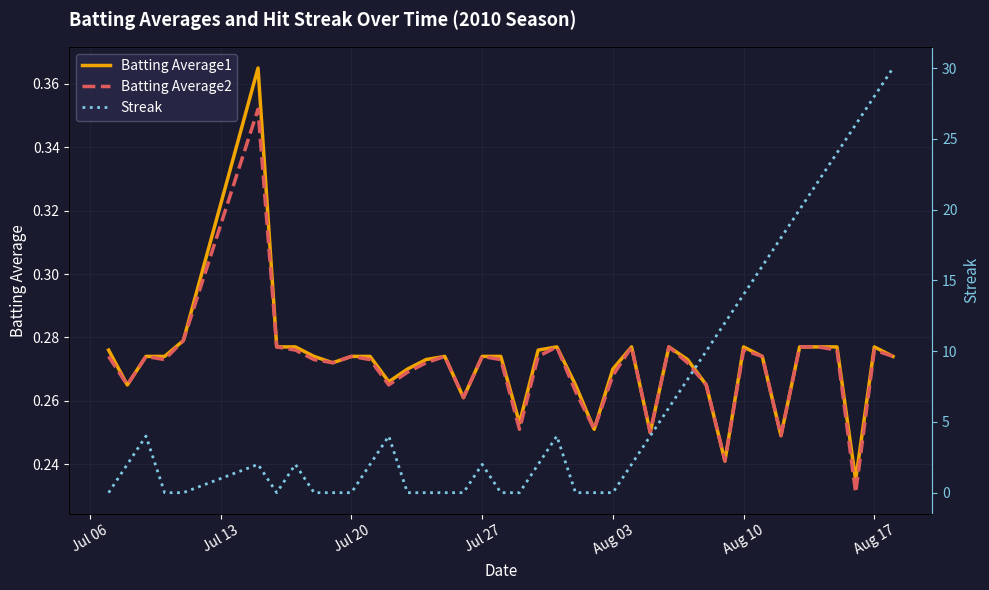

The value of Batting Average2 at Aug 03 is 0.5. True or false?

False